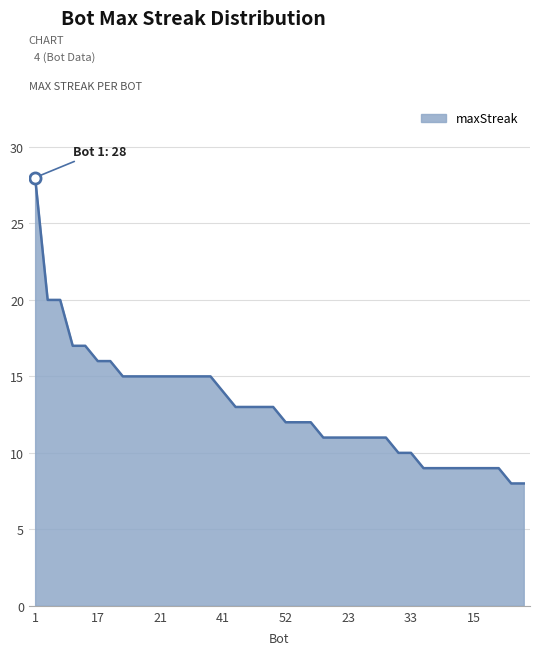

What is the maximum value shown in the chart?

28